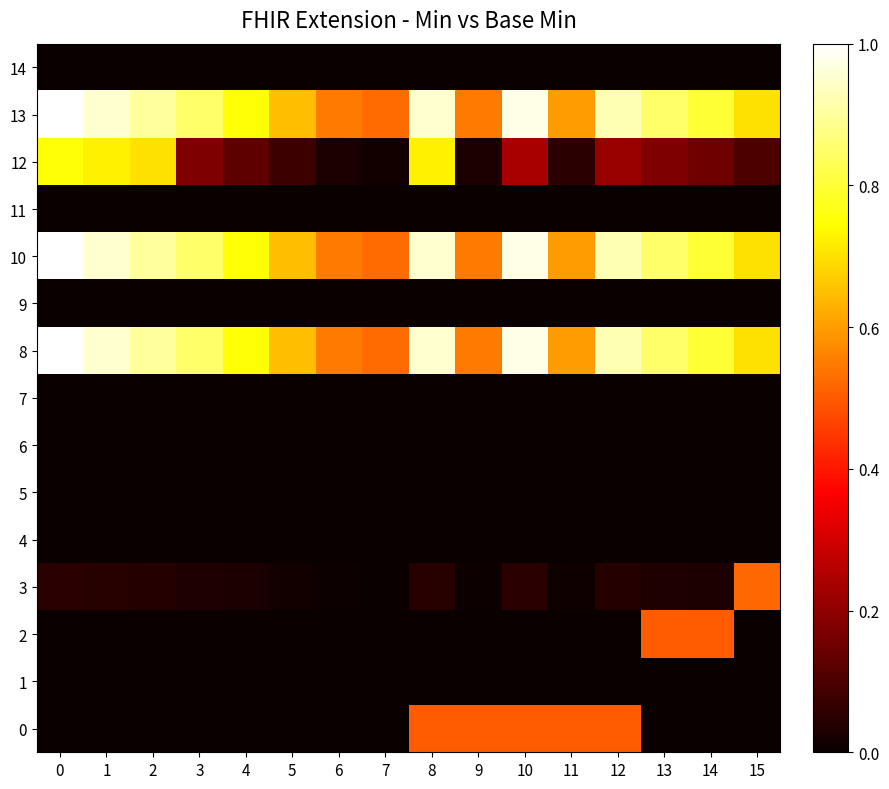

Reading left to right, extract all data points from this chart.

0: 0=0.0	1=0.0	2=0.0	3=0.0	4=0.0	5=0.0	6=0.0	7=0.0	8=0.5	9=0.5	10=0.5	11=0.5	12=0.5	13=0.0	14=0.0	15=0.0
1: 0=0.0	1=0.0	2=0.0	3=0.0	4=0.0	5=0.0	6=0.0	7=0.0	8=0.0	9=0.0	10=0.0	11=0.0	12=0.0	13=0.0	14=0.0	15=0.0
2: 0=0.0	1=0.0	2=0.0	3=0.0	4=0.0	5=0.0	6=0.0	7=0.0	8=0.0	9=0.0	10=0.0	11=0.0	12=0.0	13=0.5	14=0.5	15=0.0
3: 0=0.1	1=0.0	2=0.0	3=0.0	4=0.0	5=0.0	6=0.0	7=0.0	8=0.0	9=0.0	10=0.0	11=0.0	12=0.0	13=0.0	14=0.0	15=0.5
4: 0=0.0	1=0.0	2=0.0	3=0.0	4=0.0	5=0.0	6=0.0	7=0.0	8=0.0	9=0.0	10=0.0	11=0.0	12=0.0	13=0.0	14=0.0	15=0.0
5: 0=0.0	1=0.0	2=0.0	3=0.0	4=0.0	5=0.0	6=0.0	7=0.0	8=0.0	9=0.0	10=0.0	11=0.0	12=0.0	13=0.0	14=0.0	15=0.0
6: 0=0.0	1=0.0	2=0.0	3=0.0	4=0.0	5=0.0	6=0.0	7=0.0	8=0.0	9=0.0	10=0.0	11=0.0	12=0.0	13=0.0	14=0.0	15=0.0
7: 0=0.0	1=0.0	2=0.0	3=0.0	4=0.0	5=0.0	6=0.0	7=0.0	8=0.0	9=0.0	10=0.0	11=0.0	12=0.0	13=0.0	14=0.0	15=0.0
8: 0=1.0	1=0.9	2=0.9	3=0.8	4=0.8	5=0.7	6=0.6	7=0.5	8=0.9	9=0.6	10=1.0	11=0.6	12=0.9	13=0.8	14=0.8	15=0.7
9: 0=0.0	1=0.0	2=0.0	3=0.0	4=0.0	5=0.0	6=0.0	7=0.0	8=0.0	9=0.0	10=0.0	11=0.0	12=0.0	13=0.0	14=0.0	15=0.0
10: 0=1.0	1=0.9	2=0.9	3=0.8	4=0.8	5=0.7	6=0.6	7=0.5	8=0.9	9=0.6	10=1.0	11=0.6	12=0.9	13=0.8	14=0.8	15=0.7
11: 0=0.0	1=0.0	2=0.0	3=0.0	4=0.0	5=0.0	6=0.0	7=0.0	8=0.0	9=0.0	10=0.0	11=0.0	12=0.0	13=0.0	14=0.0	15=0.0
12: 0=0.8	1=0.7	2=0.7	3=0.2	4=0.1	5=0.1	6=0.0	7=0.0	8=0.7	9=0.0	10=0.2	11=0.1	12=0.2	13=0.2	14=0.1	15=0.1
13: 0=1.0	1=0.9	2=0.9	3=0.8	4=0.8	5=0.7	6=0.6	7=0.5	8=0.9	9=0.6	10=1.0	11=0.6	12=0.9	13=0.8	14=0.8	15=0.7
14: 0=0.0	1=0.0	2=0.0	3=0.0	4=0.0	5=0.0	6=0.0	7=0.0	8=0.0	9=0.0	10=0.0	11=0.0	12=0.0	13=0.0	14=0.0	15=0.0